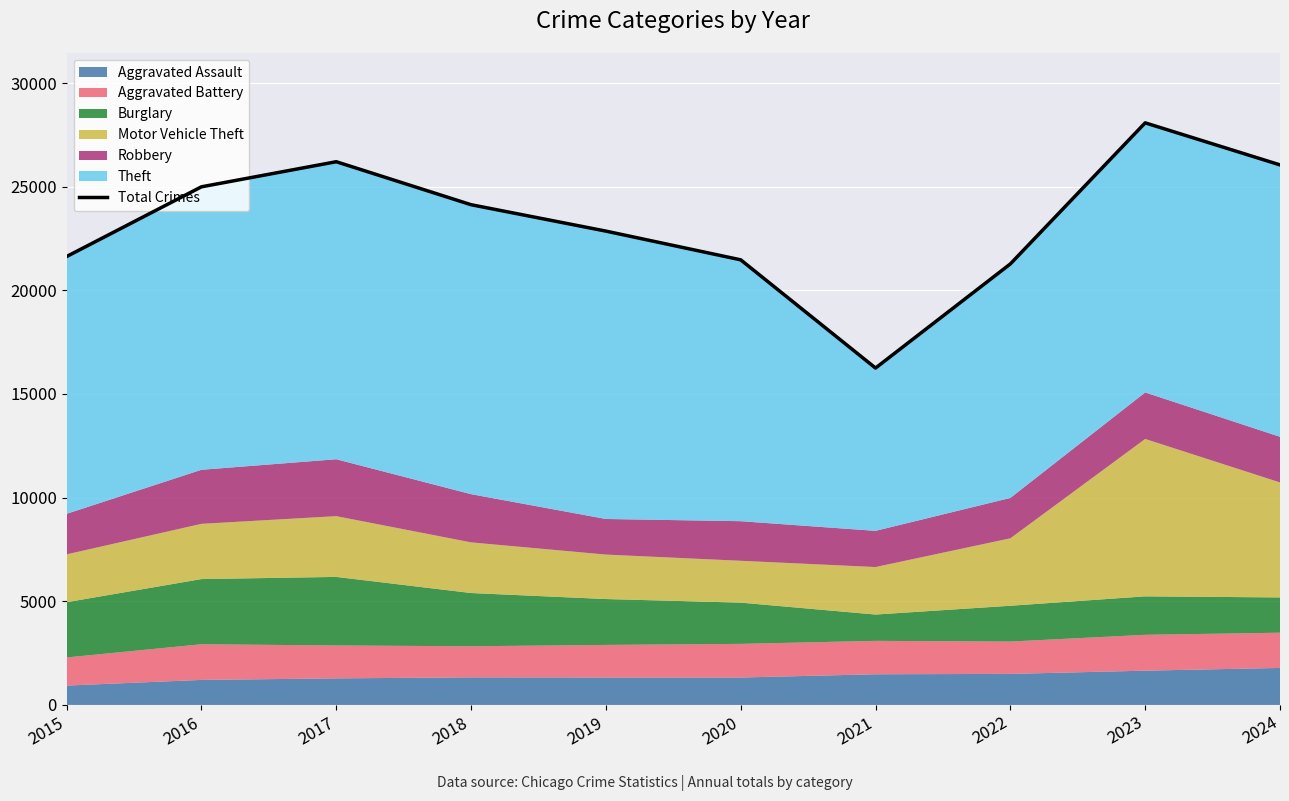

At which category does the data reach its first local valley?

2021